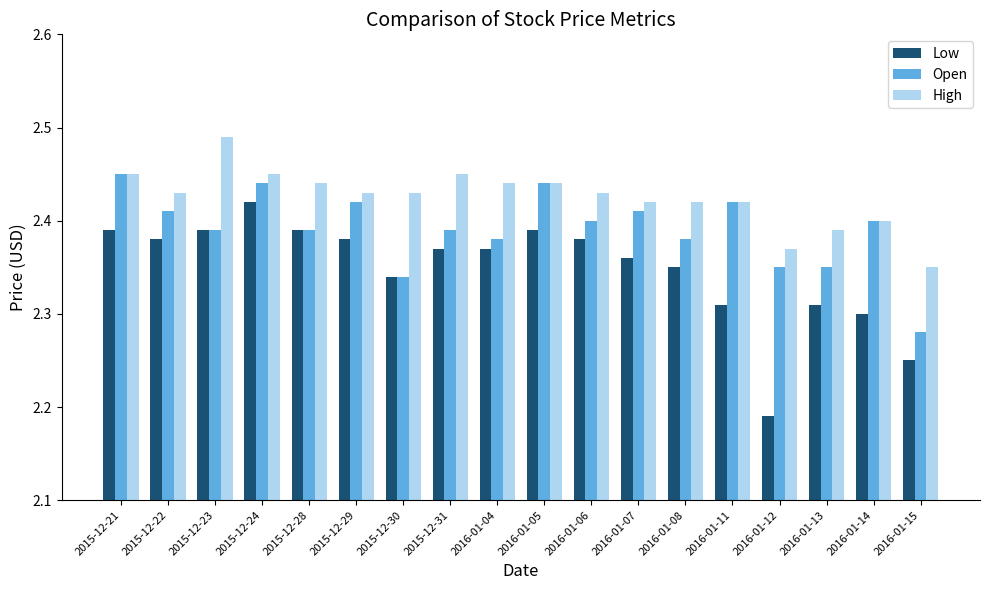

Which category has the highest value in the High series?

2015-12-23